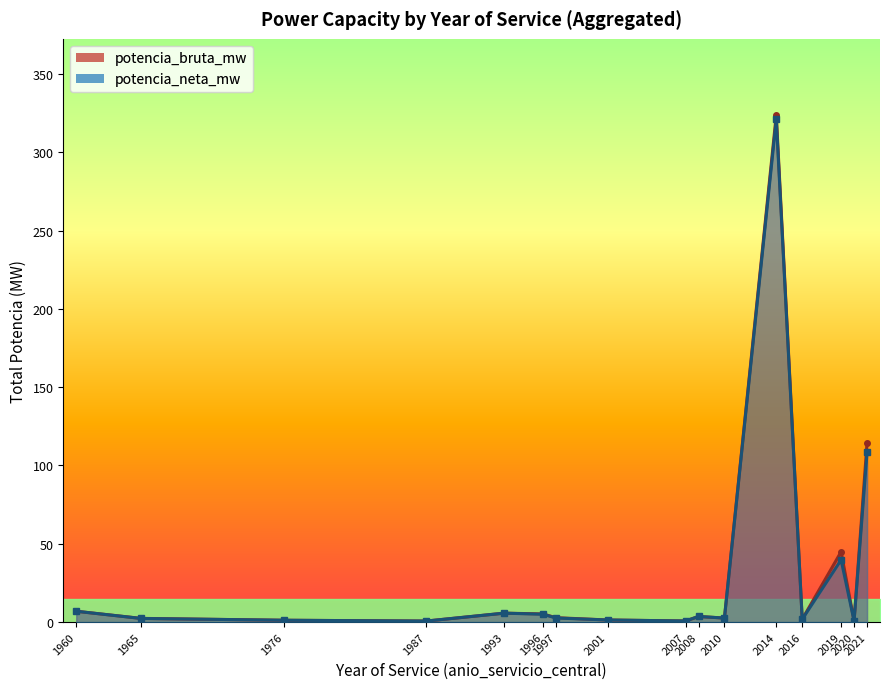

True or false: potencia_neta_mw and potencia_bruta_mw intersect in this chart.

False